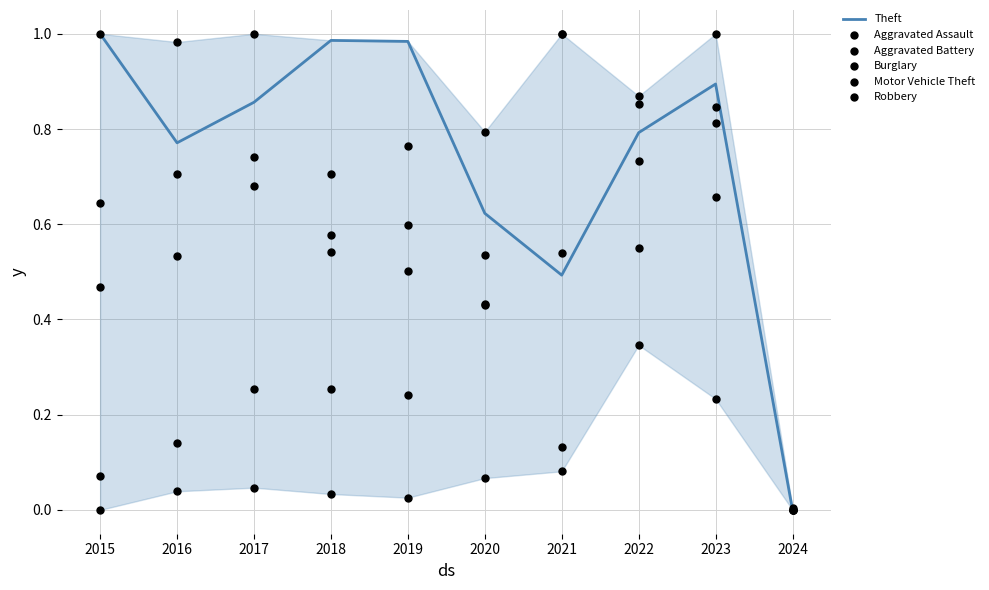

Which series contains the lowest Y value?

Theft